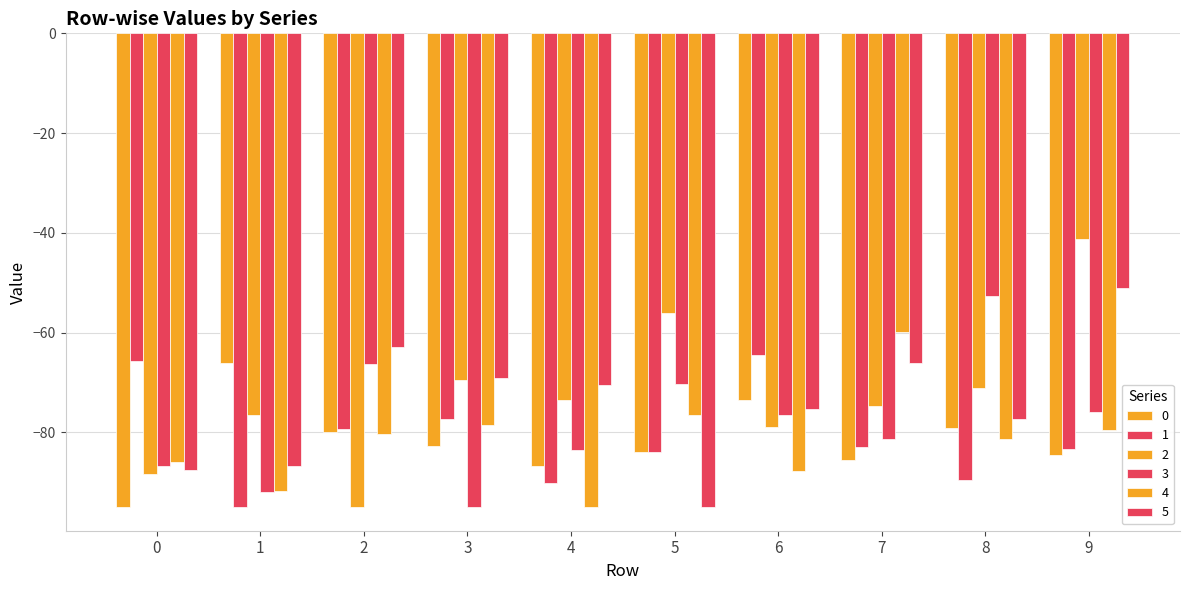

How many distinct data groups are displayed?

6